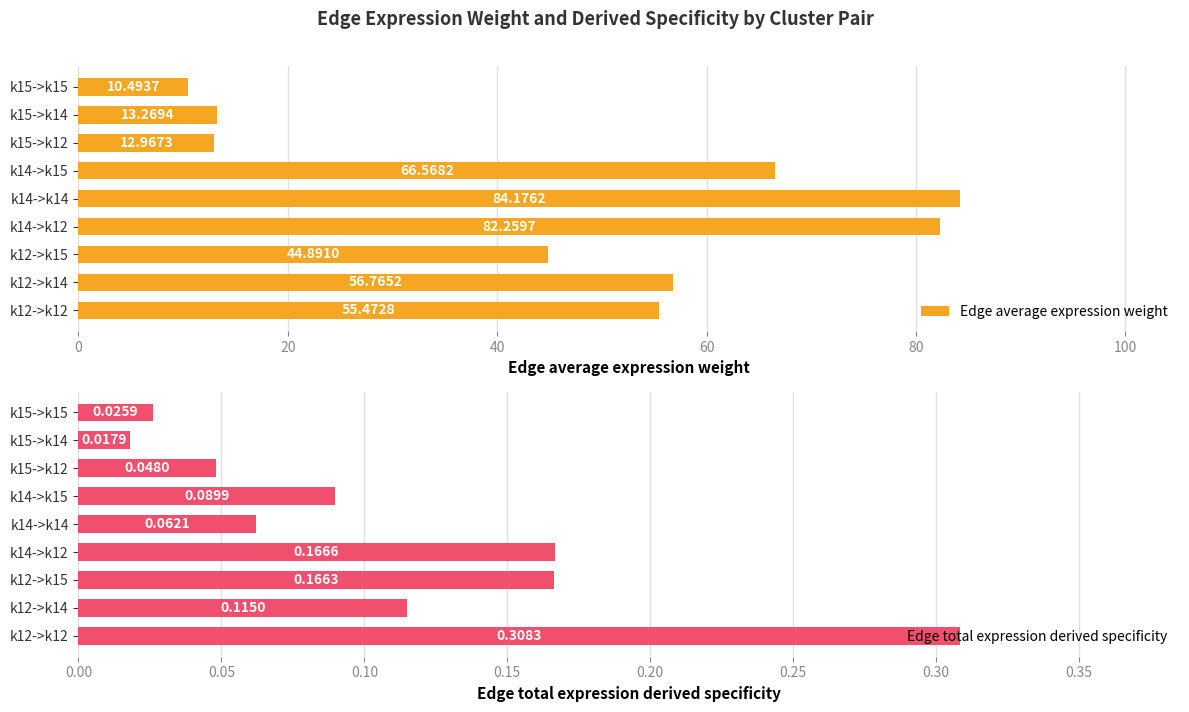

How many bars are there in each group?

2